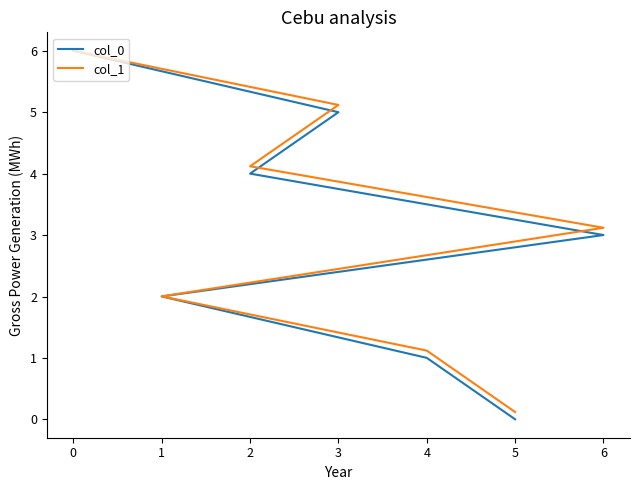

The value of col_0 at 5 is 0.0. True or false?

True